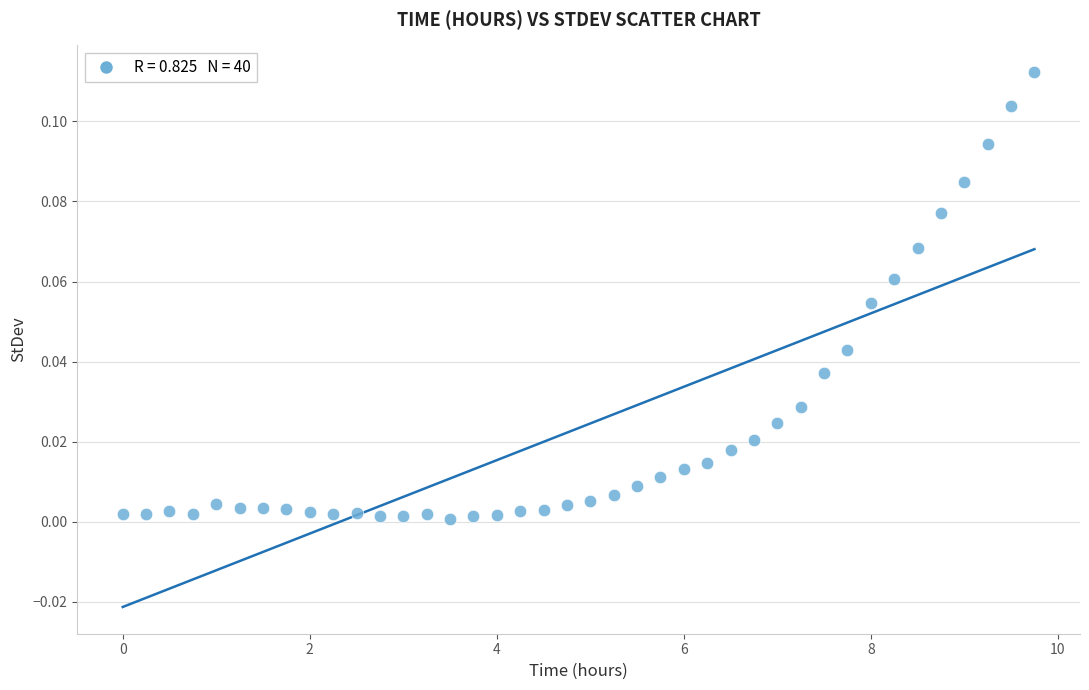

What is the range of X values (max minus min)?

9.8